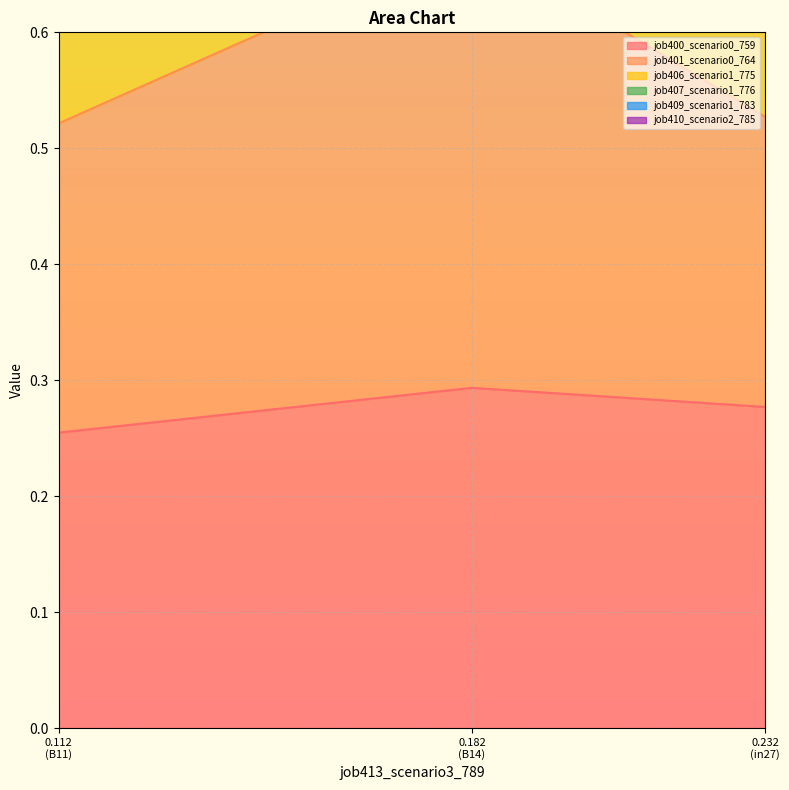

What is the greatest value displayed?

2.1